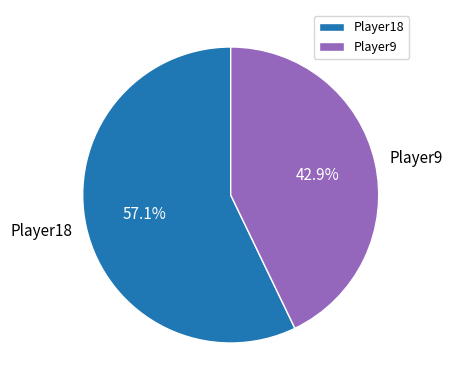

To the nearest percent, what portion does Player18 represent?

57%